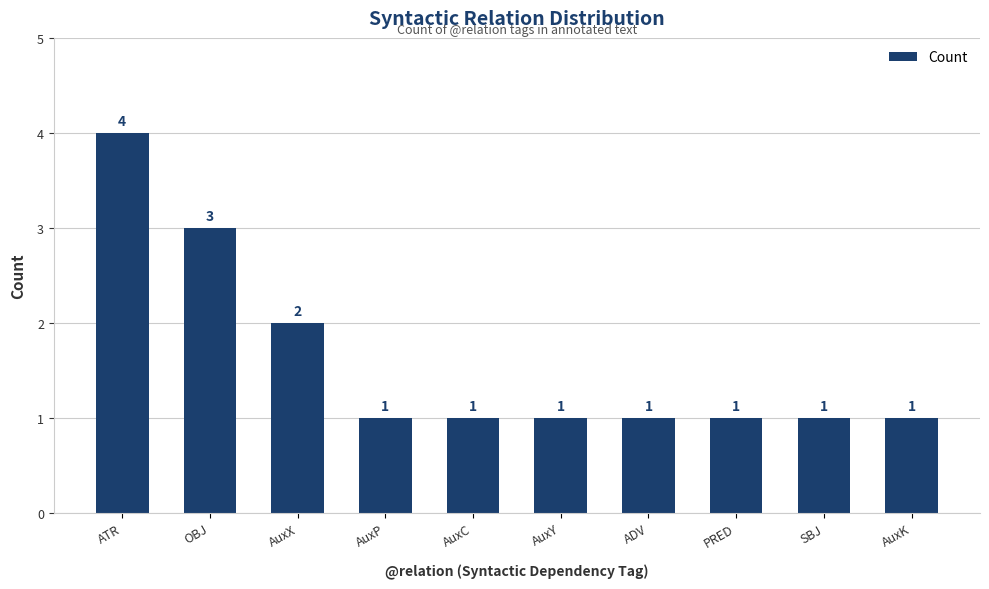

How many values are between 1 and 2?

8